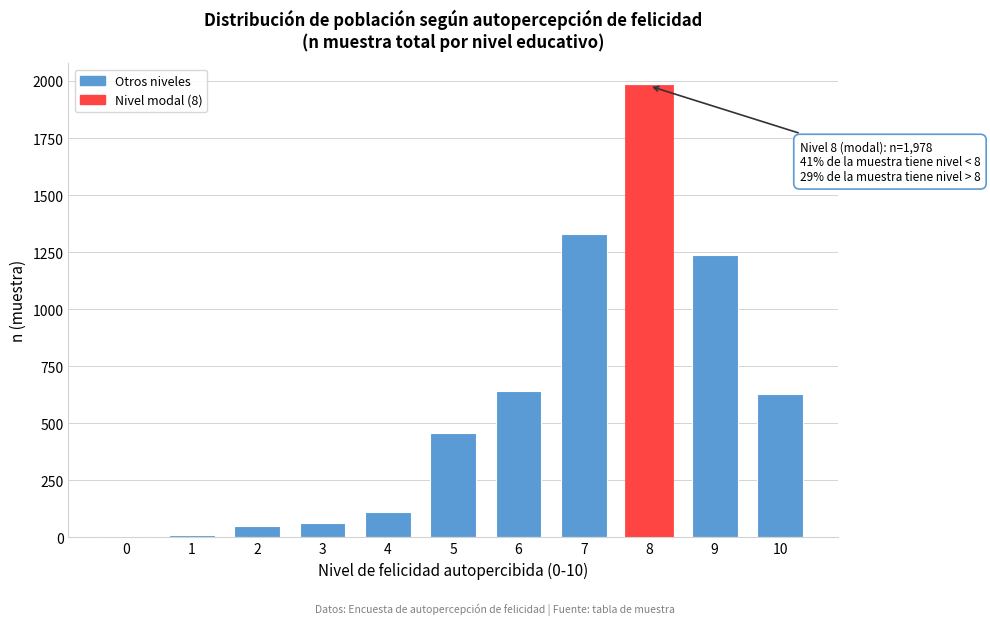

The value at 10 is 830. True or false?

False